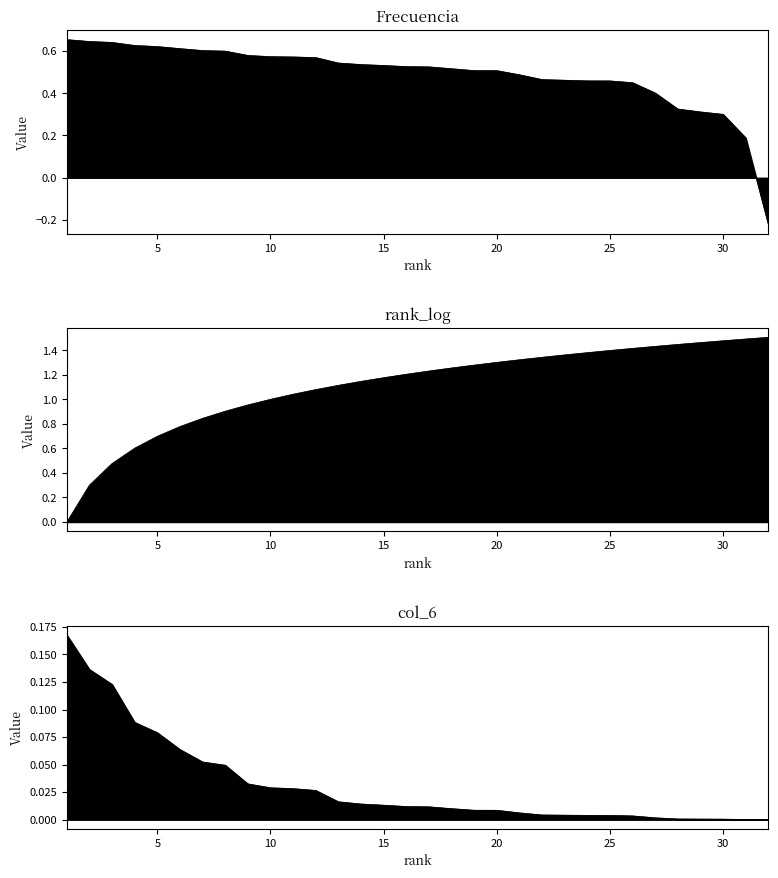

Reading left to right, list all the values displayed in this chart.

Frecuencia_line: 0.7	0.6	0.6	0.6	0.6	0.6	0.6	0.6	0.6	0.6	0.6	0.6	0.5	0.5	0.5	0.5	0.5	0.5	0.5	0.5	0.5	0.5	0.5	0.5	0.5	0.4	0.4	0.3	0.3	0.3	0.2	-0.2
rank_log_line: 0.0	0.3	0.5	0.6	0.7	0.8	0.8	0.9	1.0	1.0	1.0	1.1	1.1	1.1	1.2	1.2	1.2	1.3	1.3	1.3	1.3	1.3	1.4	1.4	1.4	1.4	1.4	1.4	1.5	1.5	1.5	1.5
col_6_line: 0.2	0.1	0.1	0.1	0.1	0.1	0.1	0.0	0.0	0.0	0.0	0.0	0.0	0.0	0.0	0.0	0.0	0.0	0.0	0.0	0.0	0.0	0.0	0.0	0.0	0.0	0.0	0.0	0.0	0.0	0.0	0.0